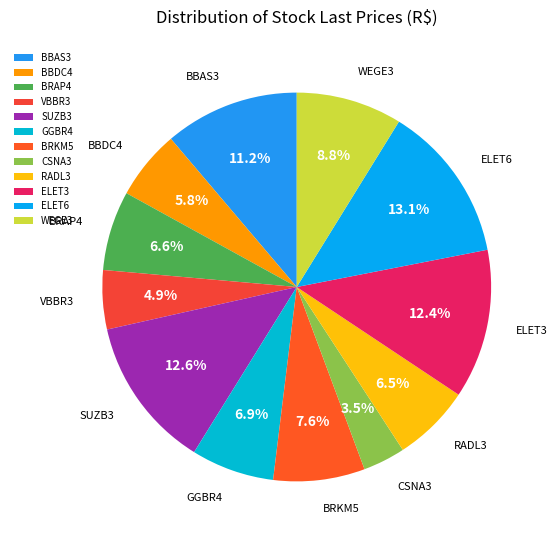

Is it true that WEGE3 is 9% of the pie?

True